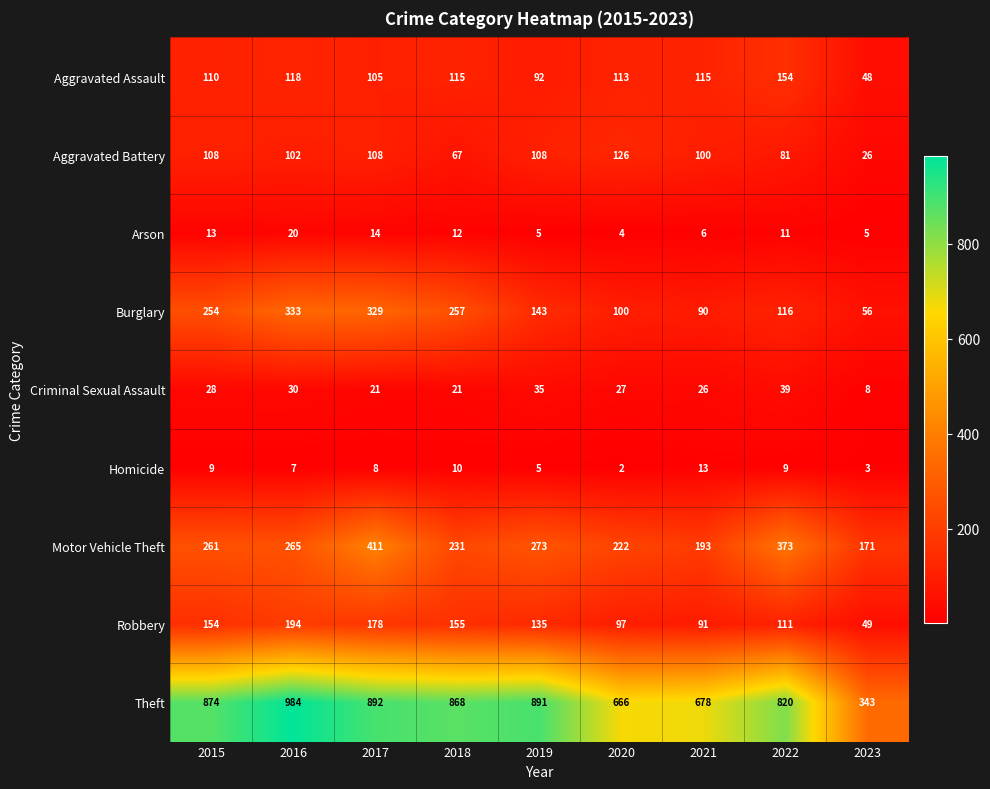

Which series changed the most between 2017 and 2022?

Burglary